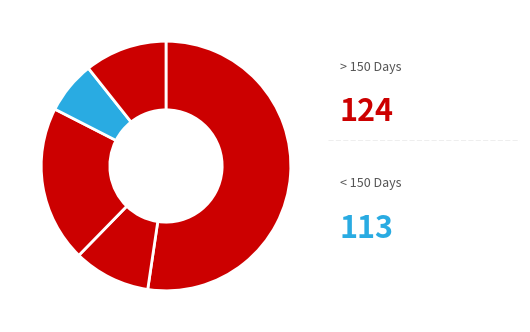

Count the number of slices in the pie.

5